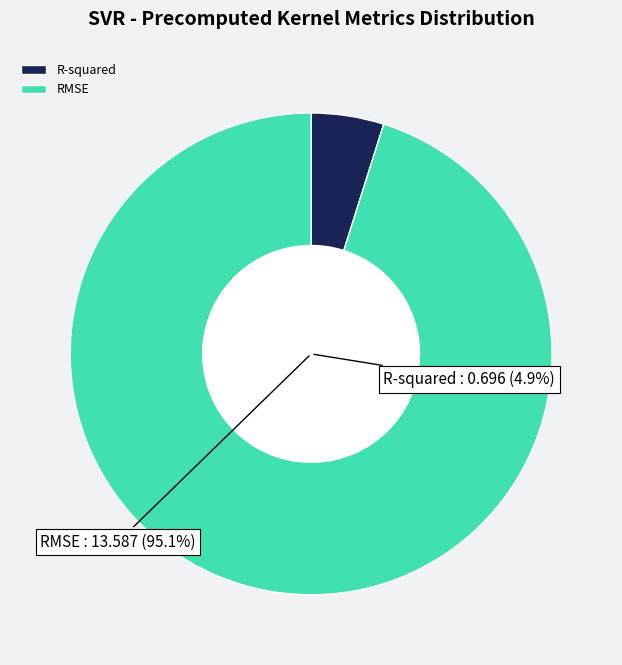

How many segments does this pie chart have?

2